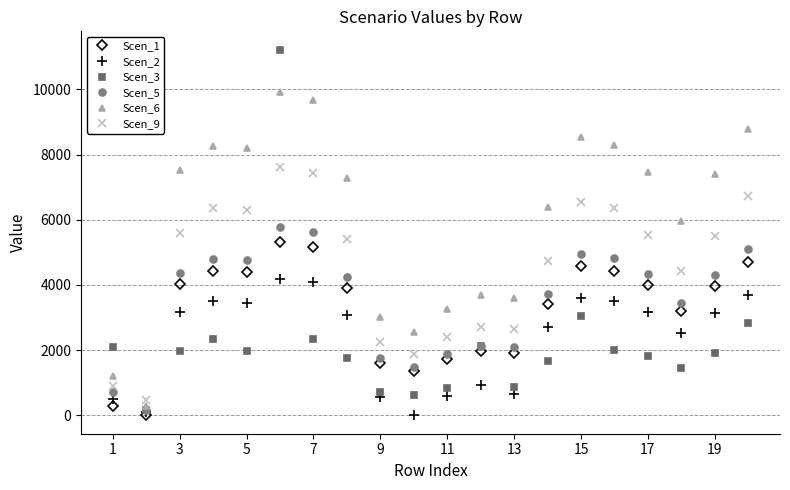

What are all the series names shown in the legend?

Scen_1, Scen_2, Scen_3, Scen_5, Scen_6, Scen_9